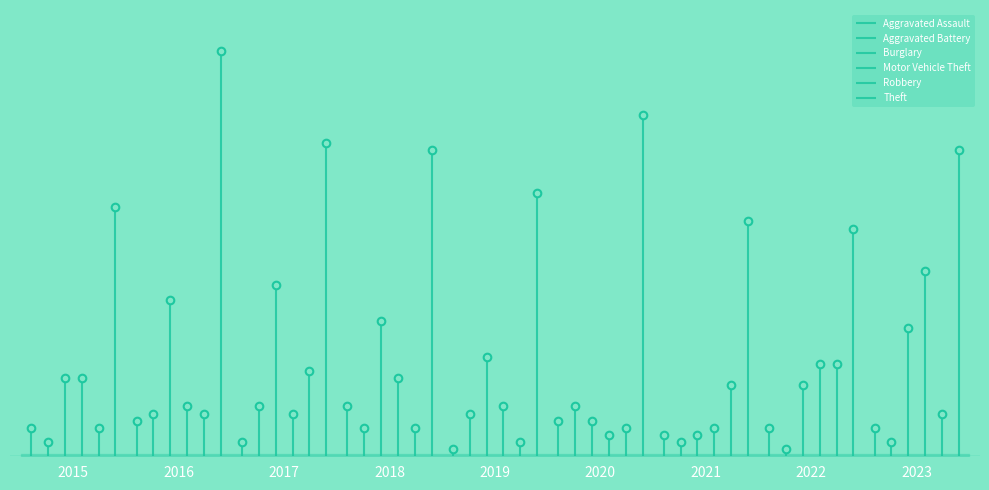

Which series has the widest spread of Y values?

Theft